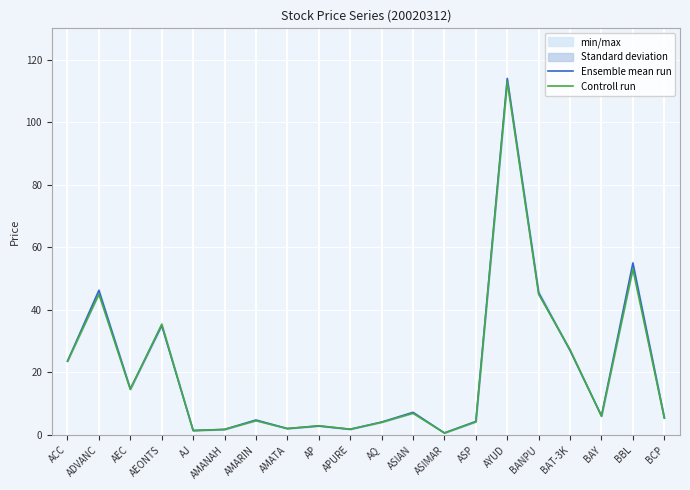

What is the value of the Ensemble mean run point at the 12th from the left?

7.2